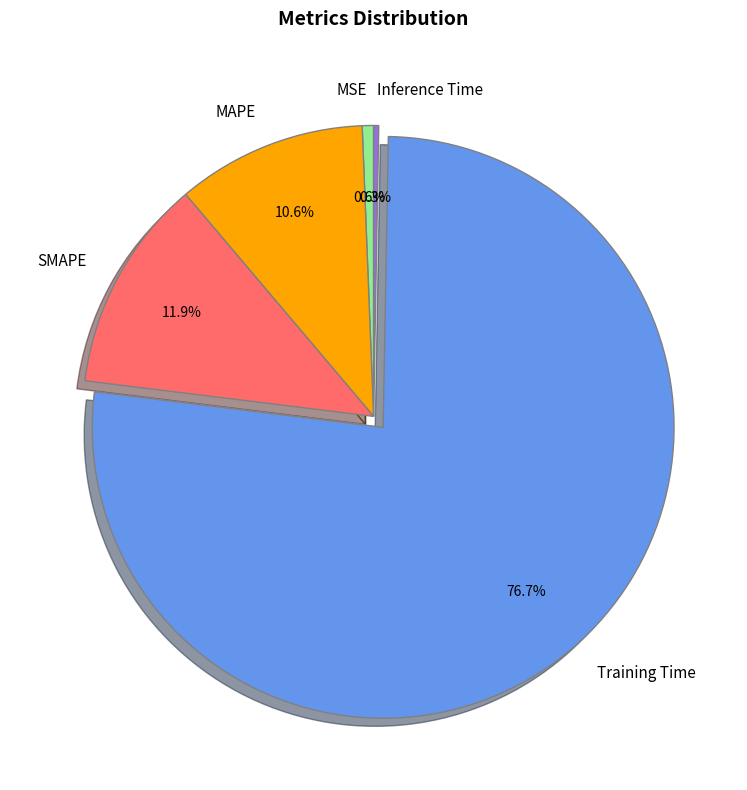

How many segments does this pie chart have?

5